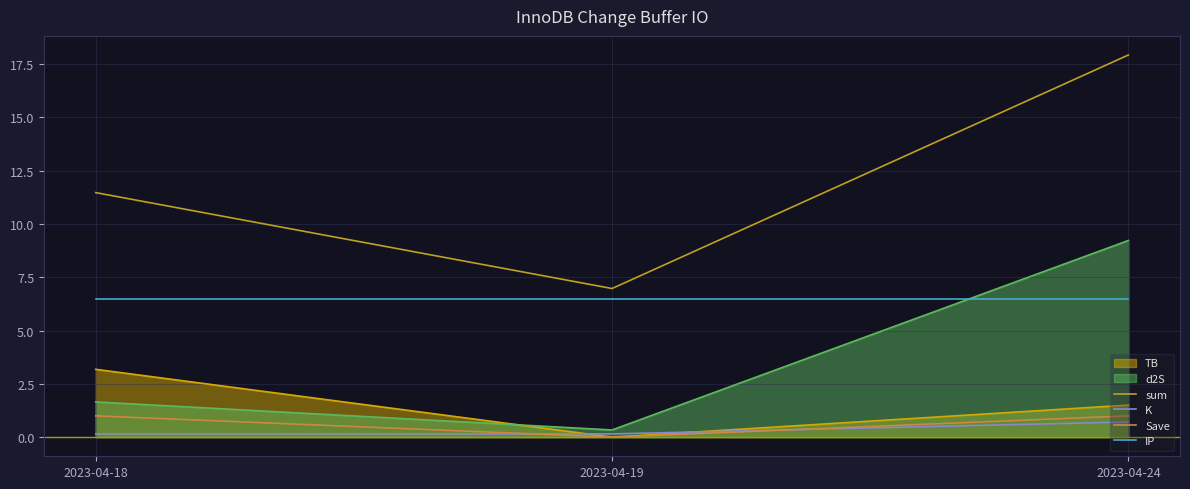

How many lines are shown in the chart?

6